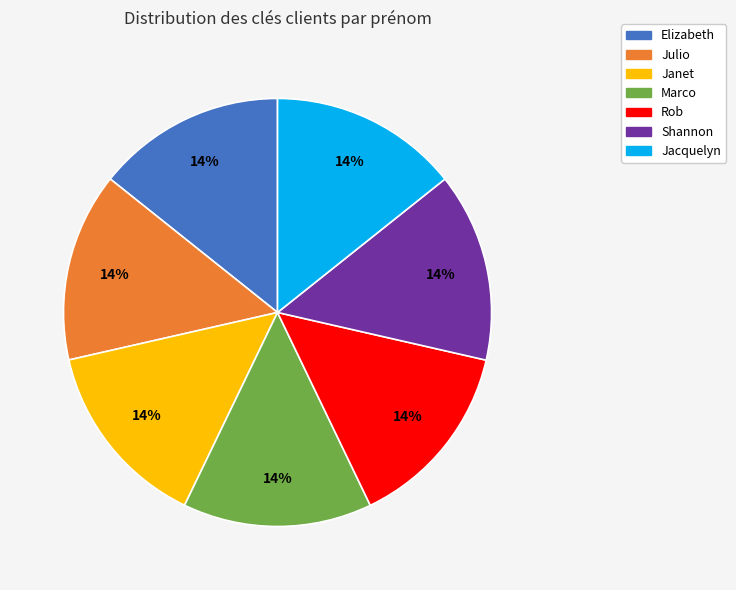

Combined, do Shannon and Marco account for over 50%?

No